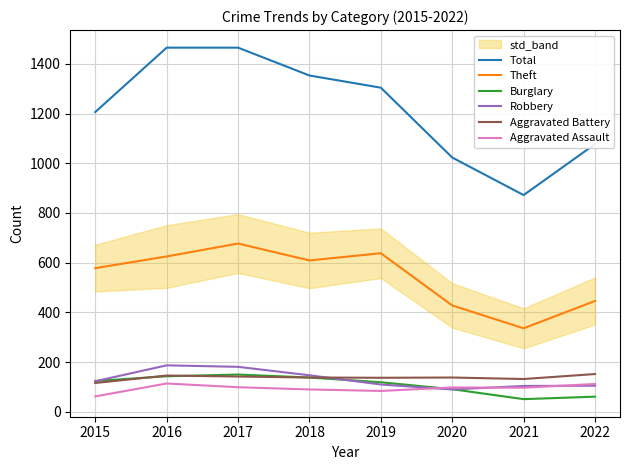

How many values in the Aggravated Battery series exceed 138?

3